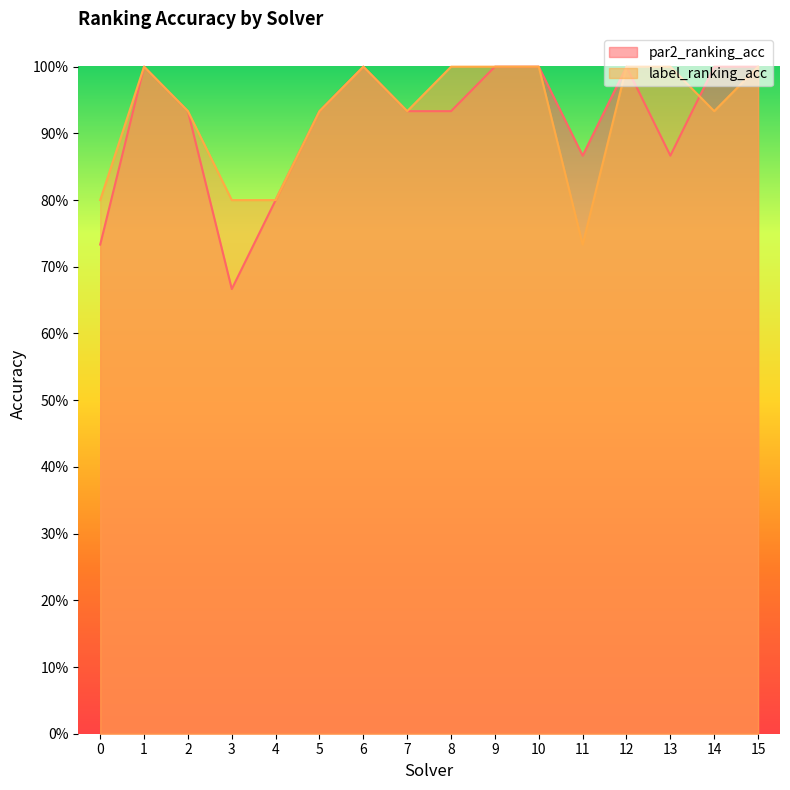

What are all the series names shown in the legend?

par2_ranking_acc, label_ranking_acc